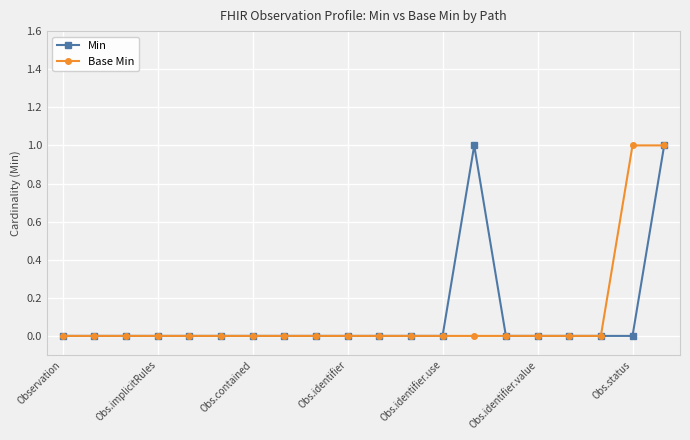

At which category is the sum across all series the highest?

19